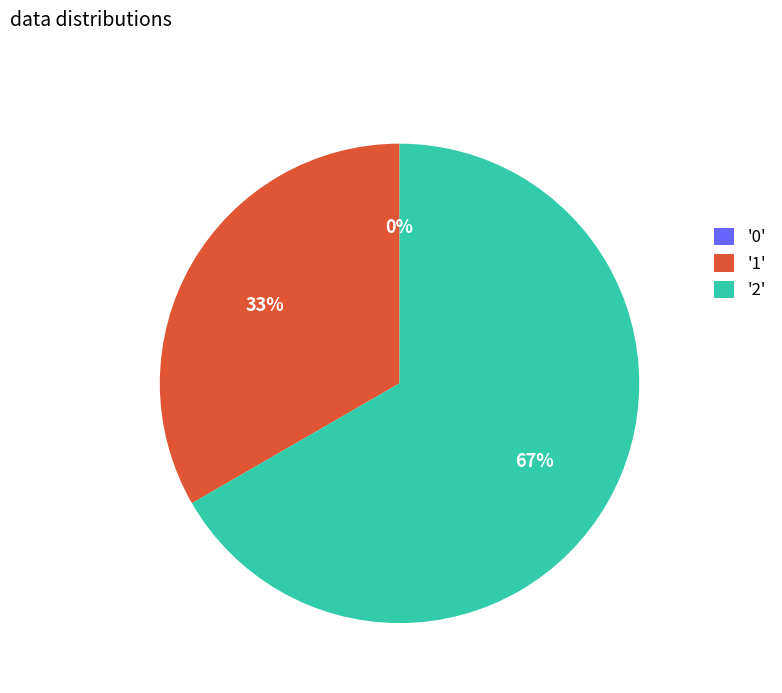

The 1 slice represents 33% of the pie. True or false?

True